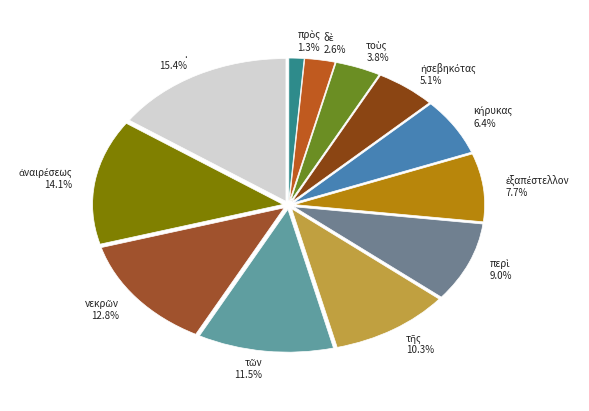

To the nearest percent, what is the difference between the largest and smallest slice percentages?

14%